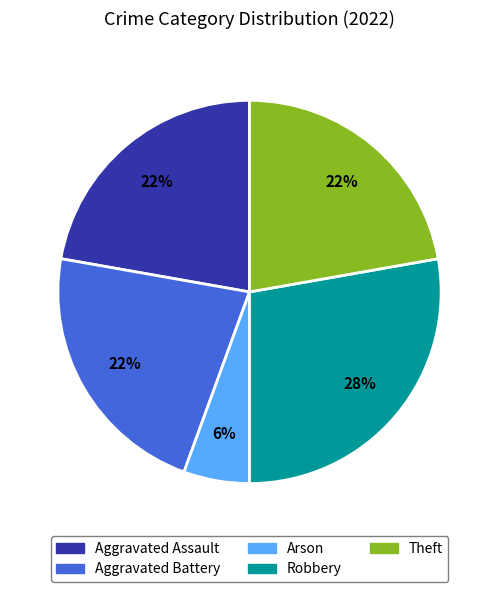

Does Theft represent more than half of the total?

No